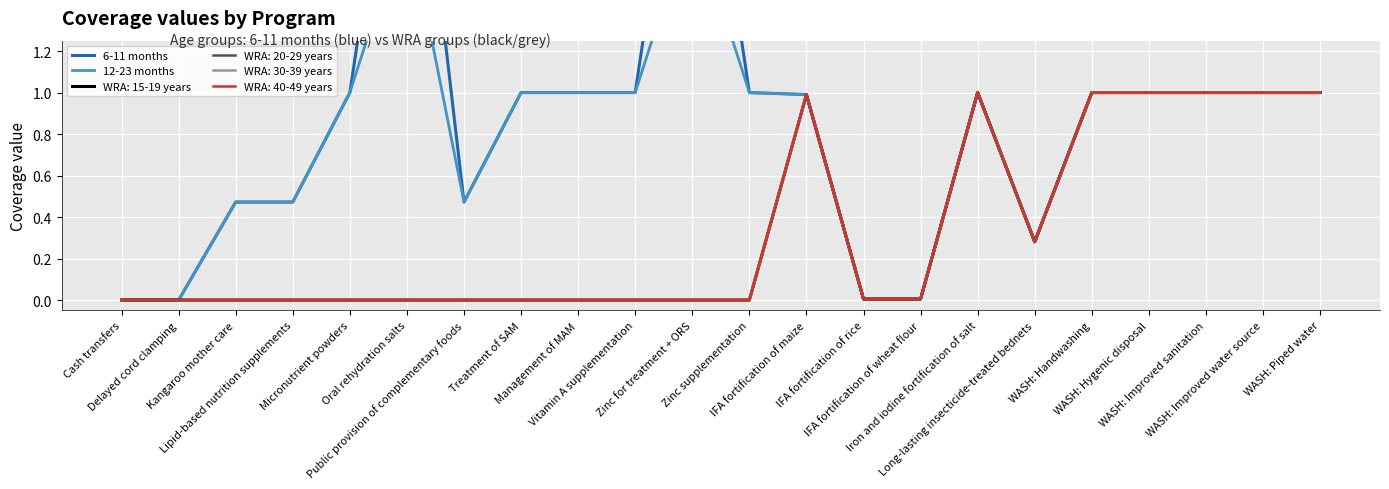

What is the sum of the 12-23 months values at IFA fortification of rice and WASH: Improved sanitation?

1.0